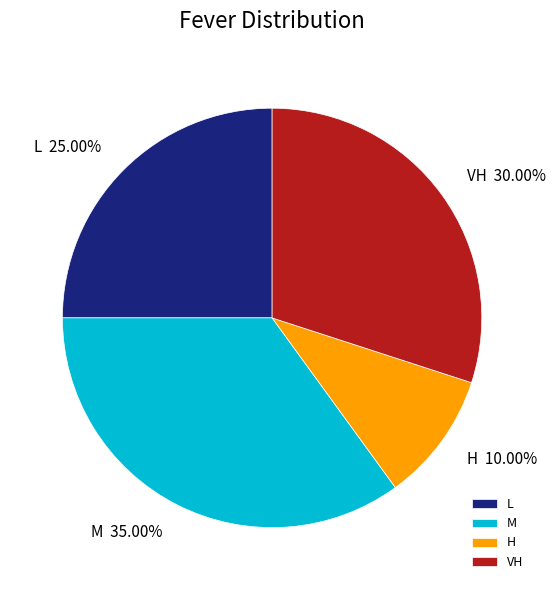

The H slice represents 18% of the pie. True or false?

False